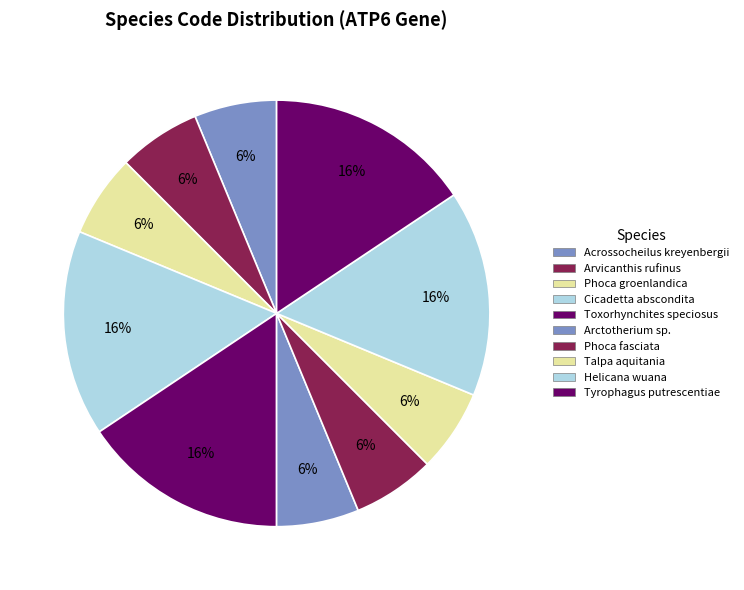

How many segments does this pie chart have?

10